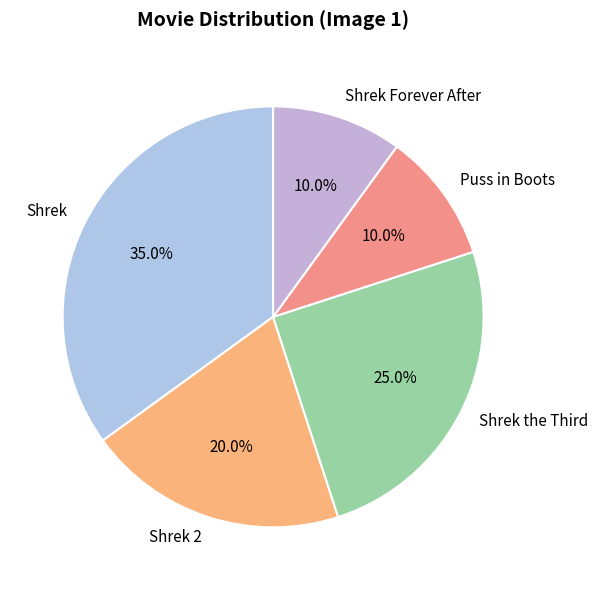

Is Shrek the majority of the pie?

No